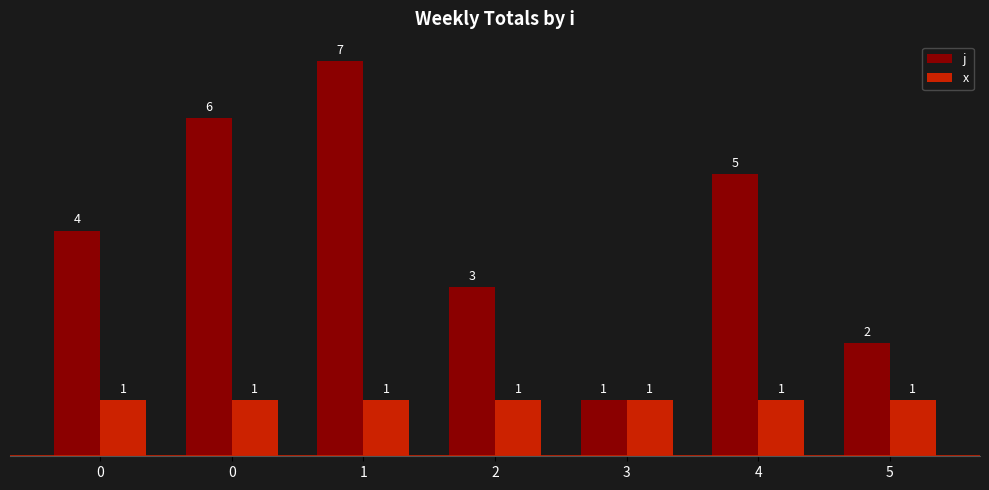

What is the lowest value of the x series?

1